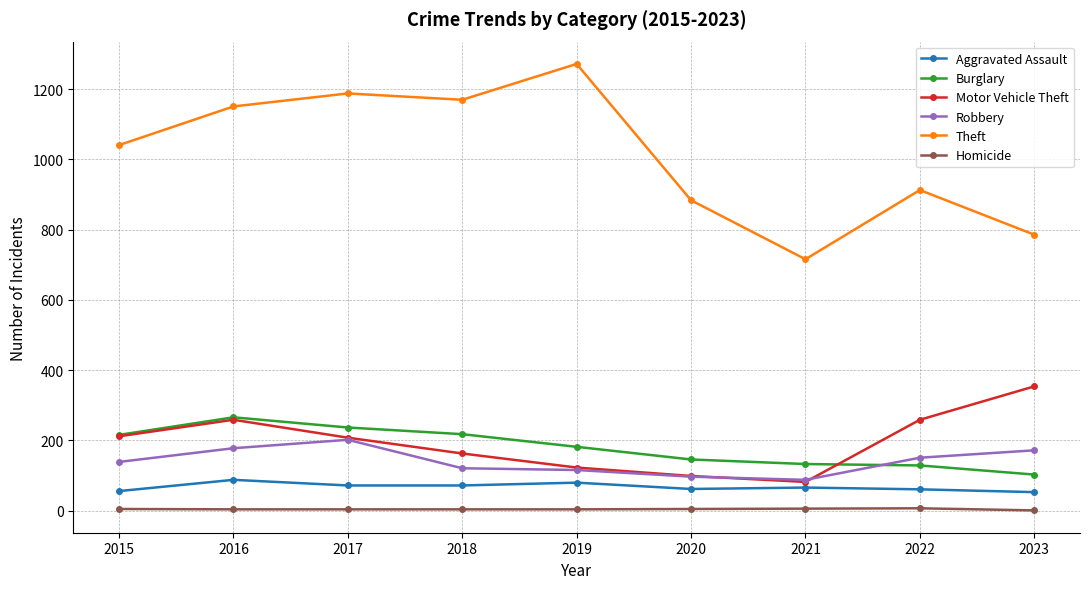

What is the difference between the Theft values at 2017 and 2020?

304